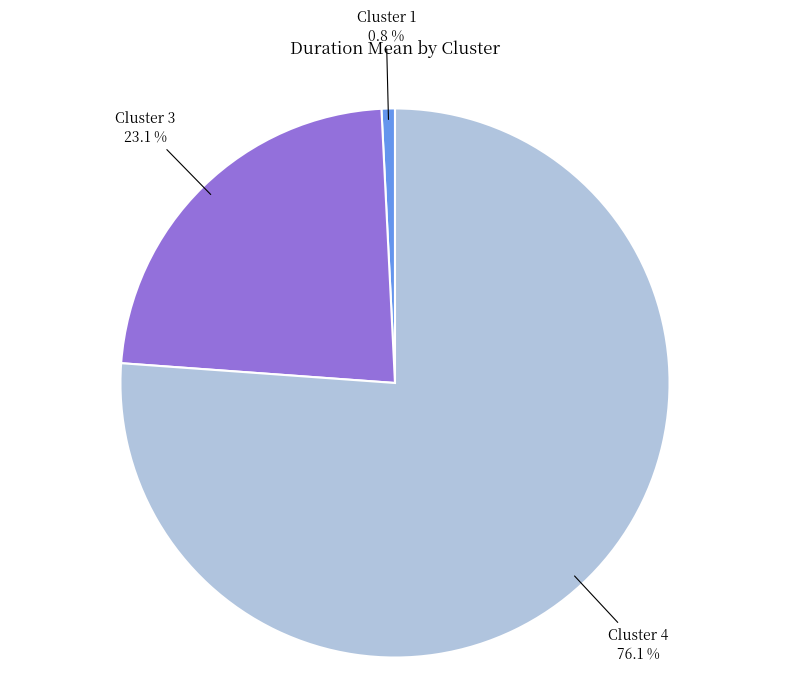

What percentage is the Cluster 1 slice, to the nearest percent?

1%